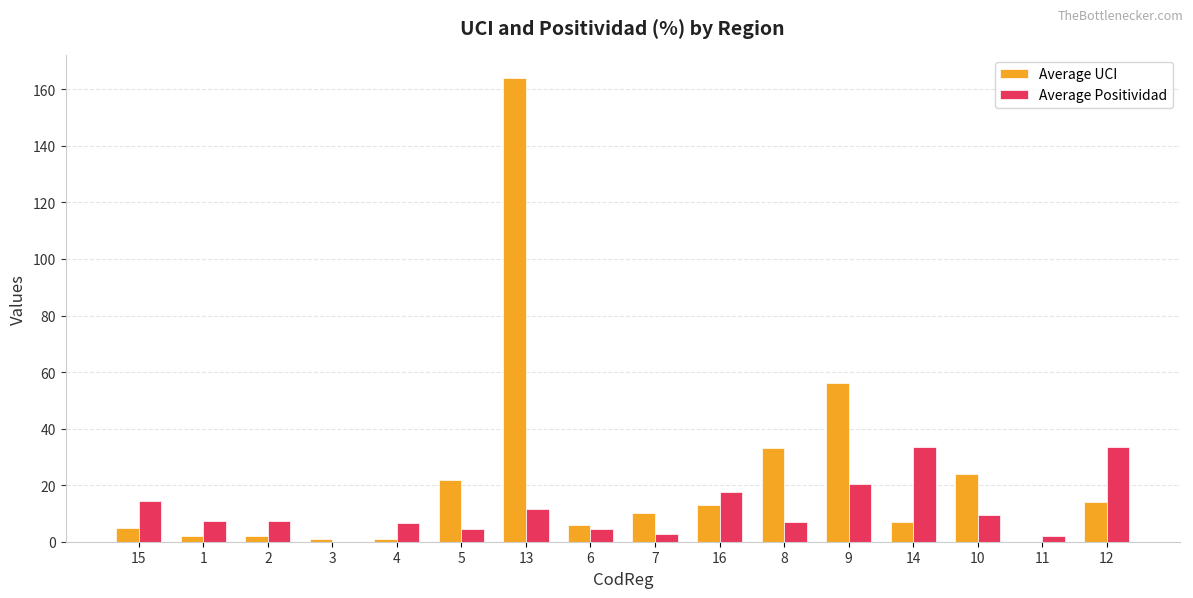

Between 15 and 3, which series saw the biggest shift?

Average Positividad